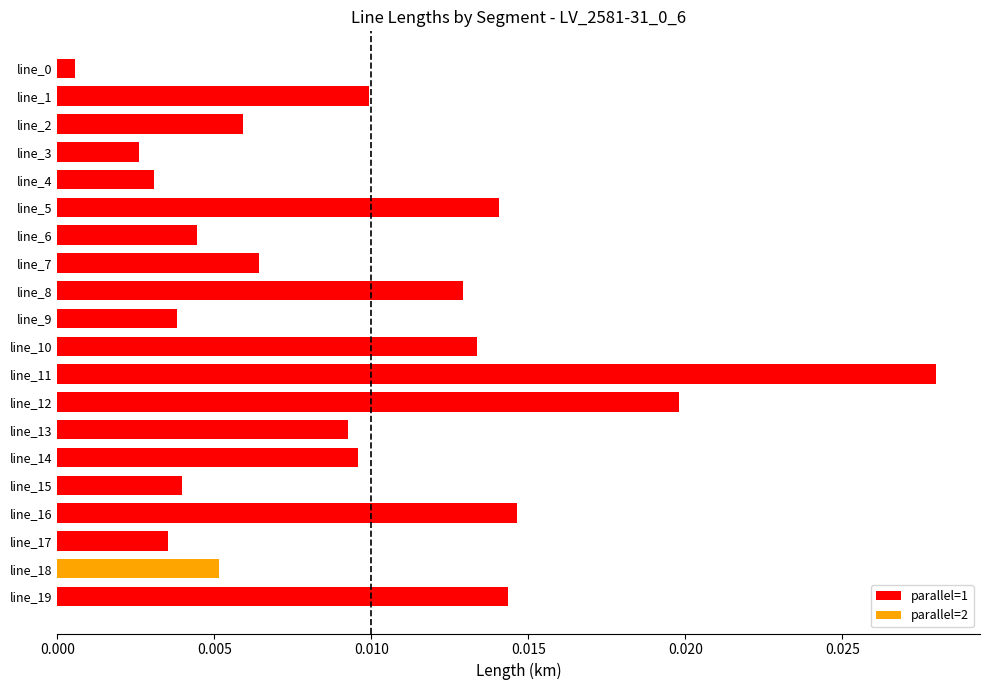

Which label corresponds to the largest value in the chart?

line_11